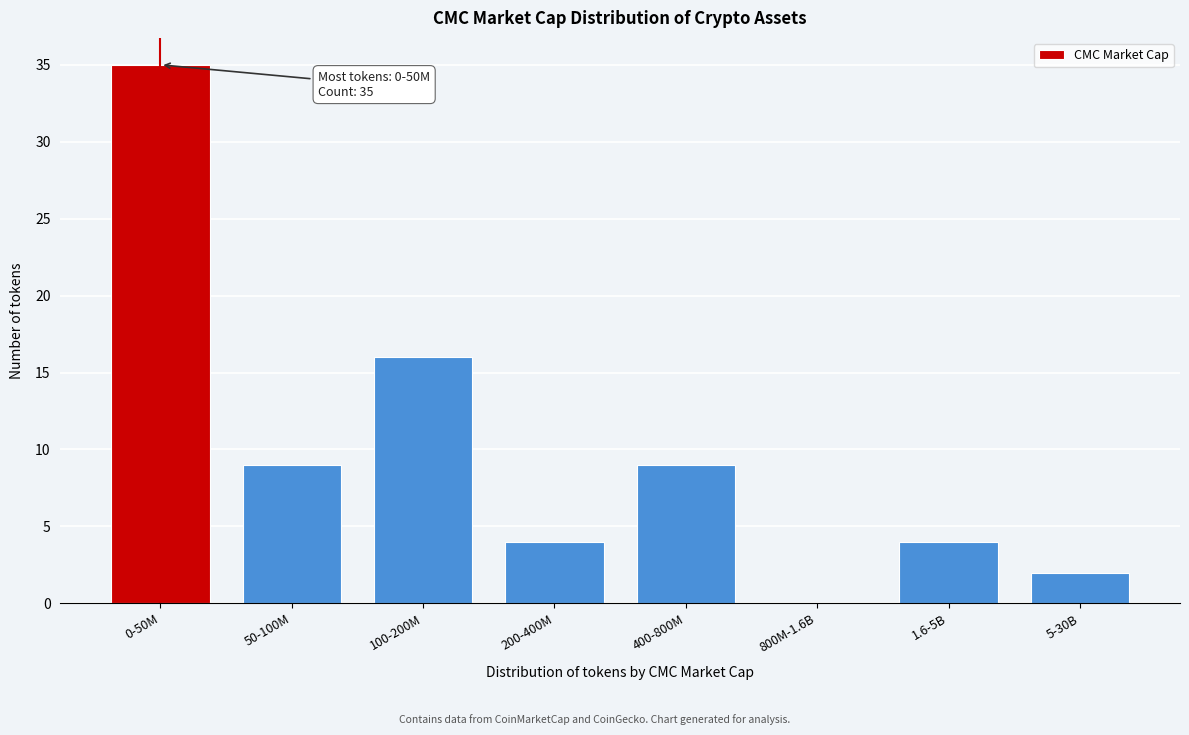

Reading left to right, extract all data points from this chart.

0-50M=35	50-100M=9	100-200M=16	200-400M=4	400-800M=9	800M-1.6B=0	1.6-5B=4	5-30B=2